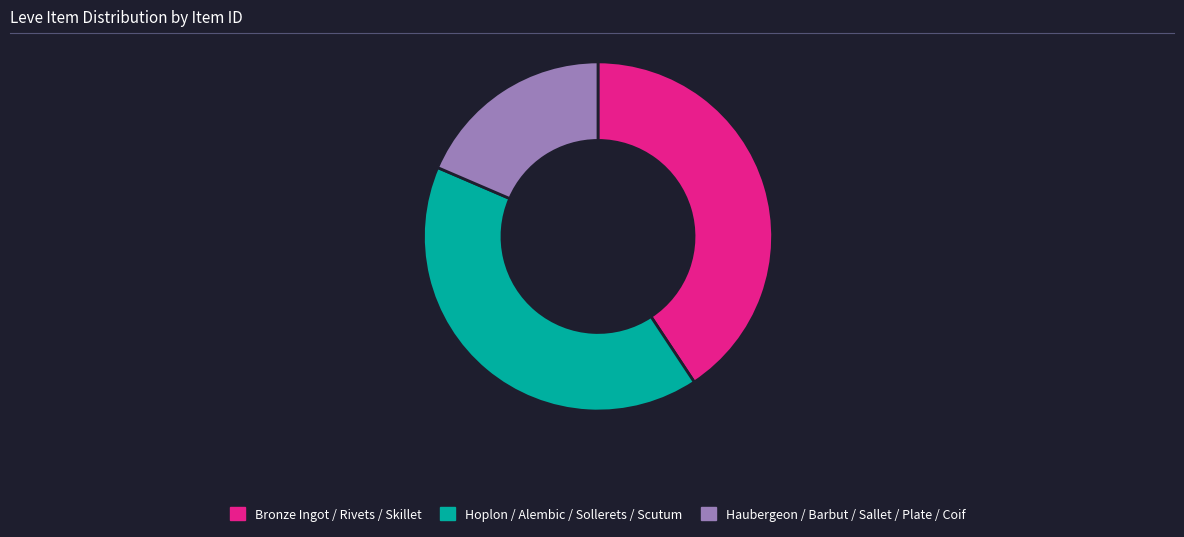

What is the ratio of the value at Bronze Ingot / Rivets / Skillet to the value at Hoplon / Alembic / Sollerets / Scutum?

1.0